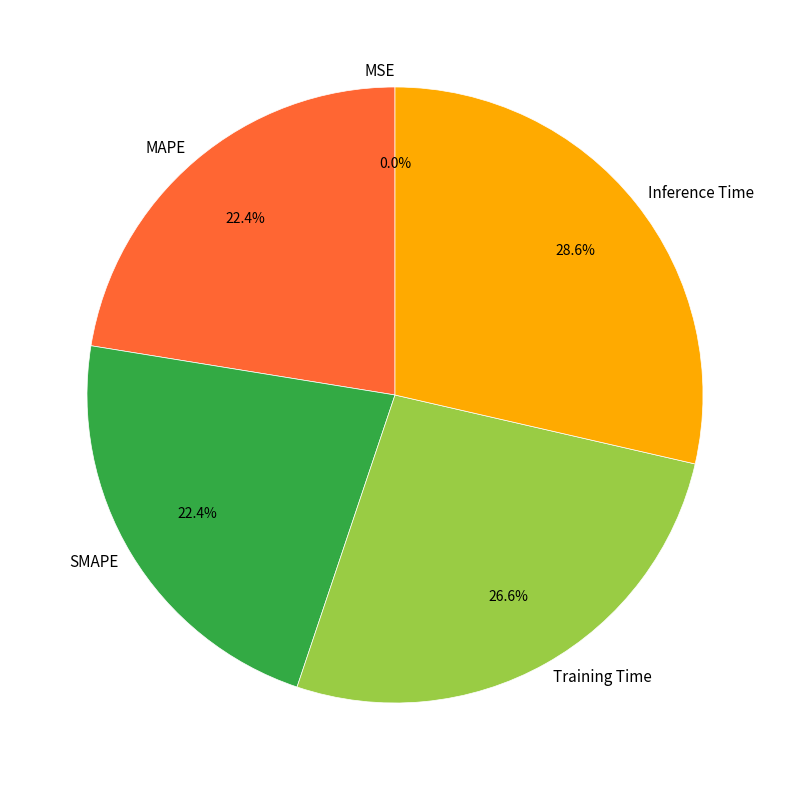

Do Inference Time and Training Time together represent more than half of the pie?

Yes